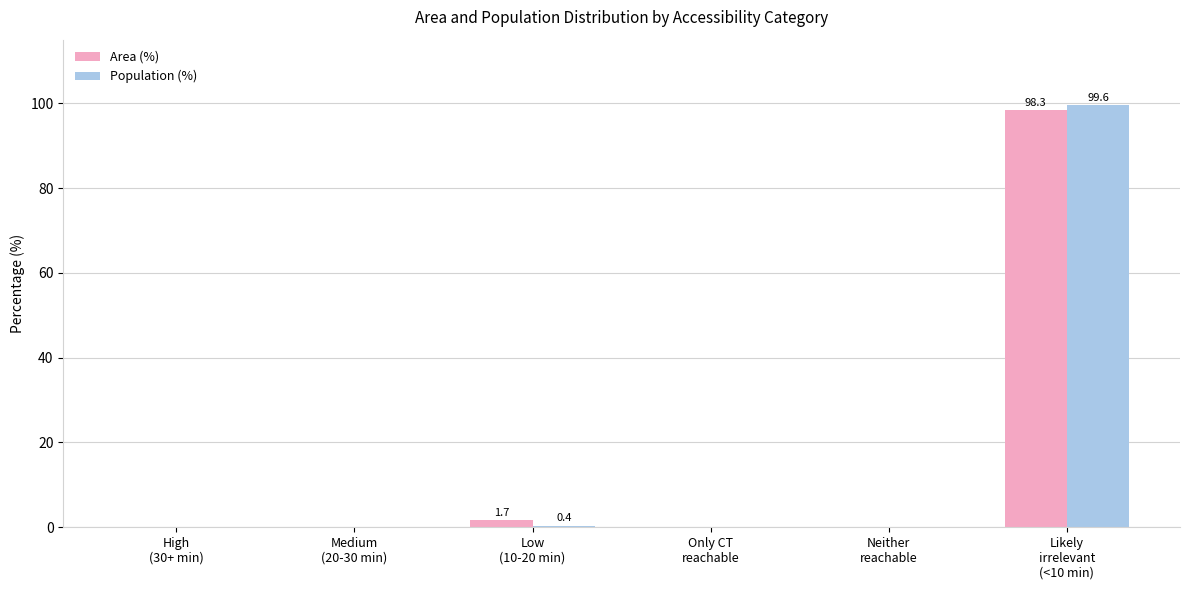

What are all the series names shown in the legend?

Area (%), Population (%)